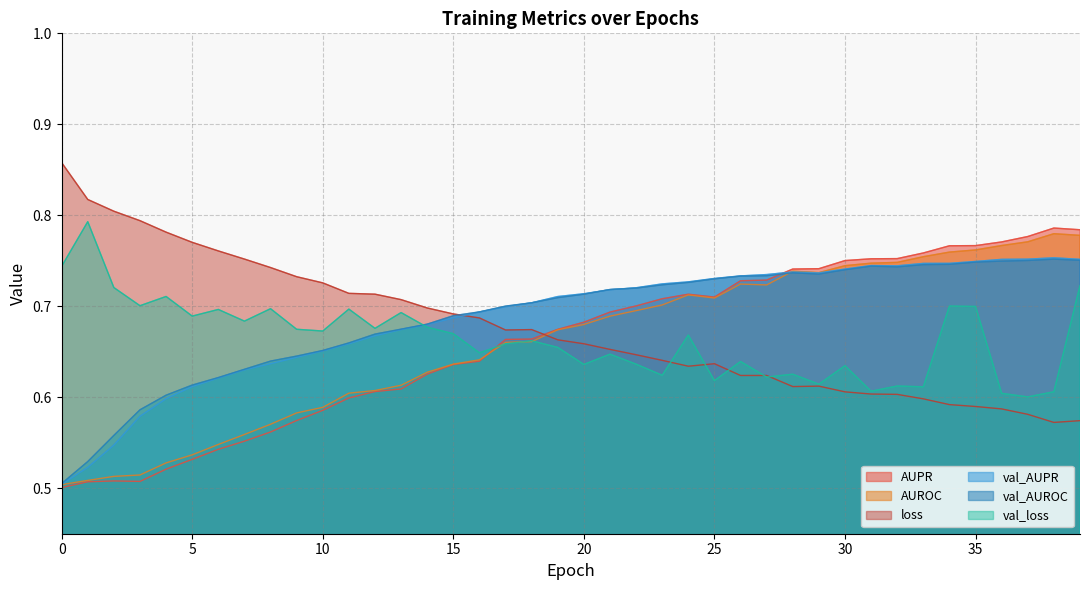

What is the value of the val_loss point at the 24th from the left?

0.6